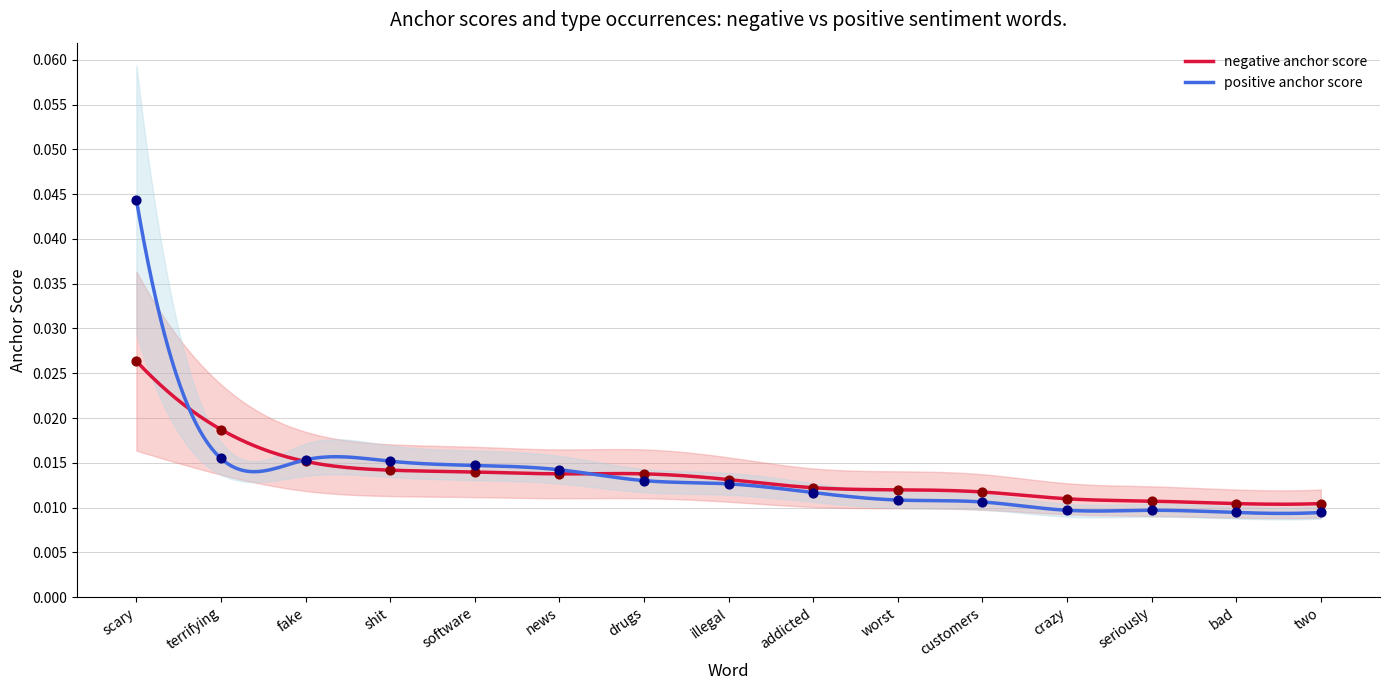

At which category is the sum across all series the highest?

scary